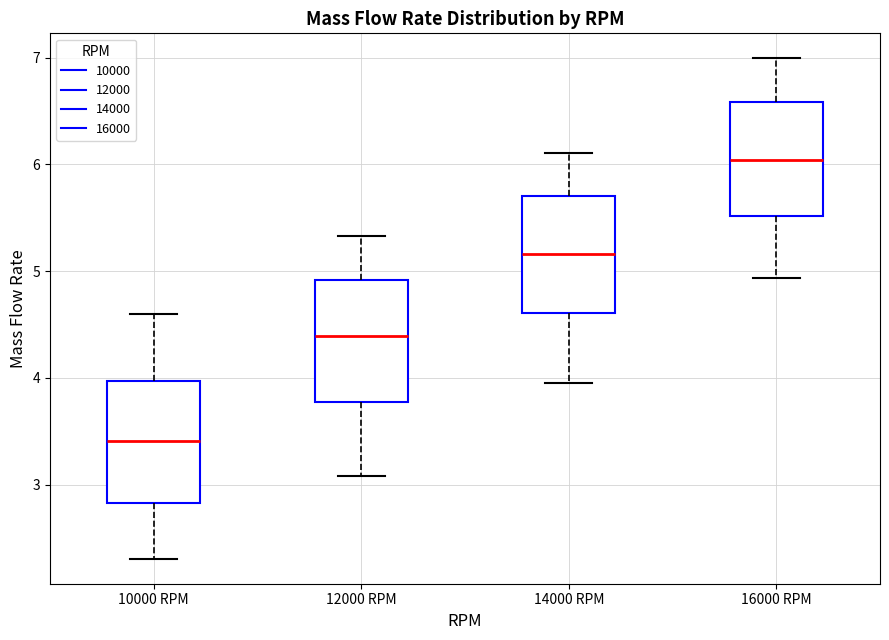

Where is the lower edge of the box for 16000 RPM on the y-axis? The values are not printed on the chart, so give them approximately, as read against the axis.

5.5